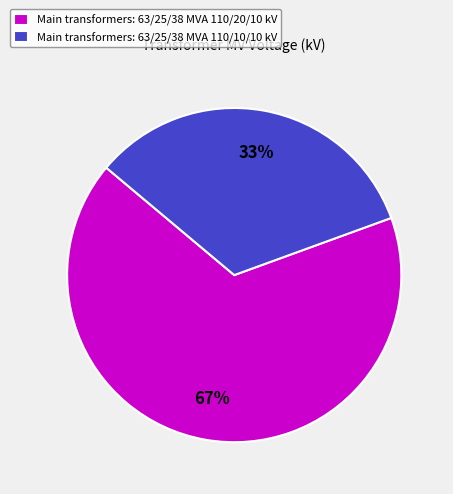

Combined, do Main transformers: 63/25/38 MVA 110/10/10 kV and Main transformers: 63/25/38 MVA 110/20/10 kV account for over 50%?

Yes